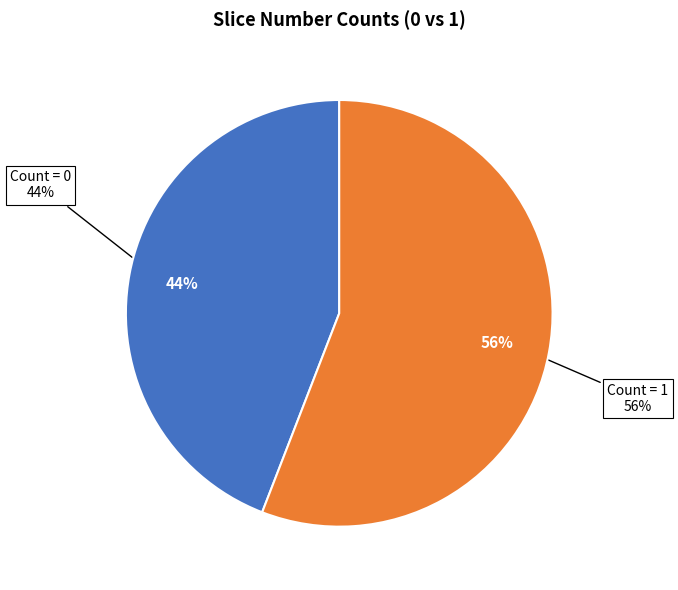

The 31 slice represents 1% of the pie. True or false?

False